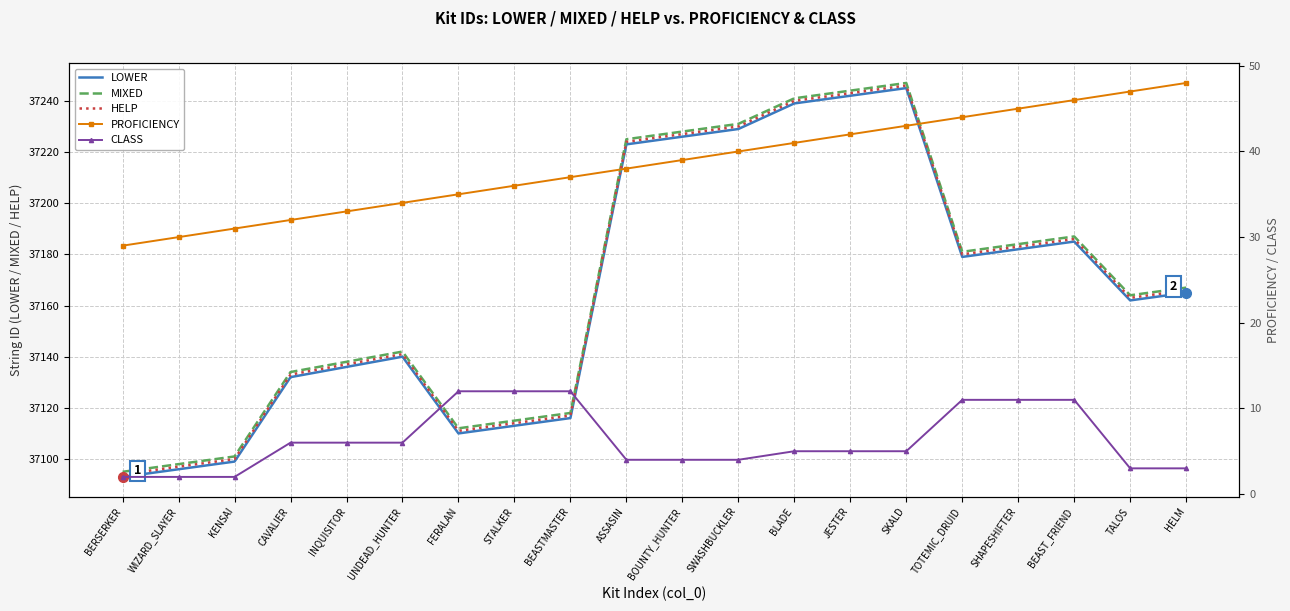

True or false: CLASS and MIXED intersect in this chart.

False